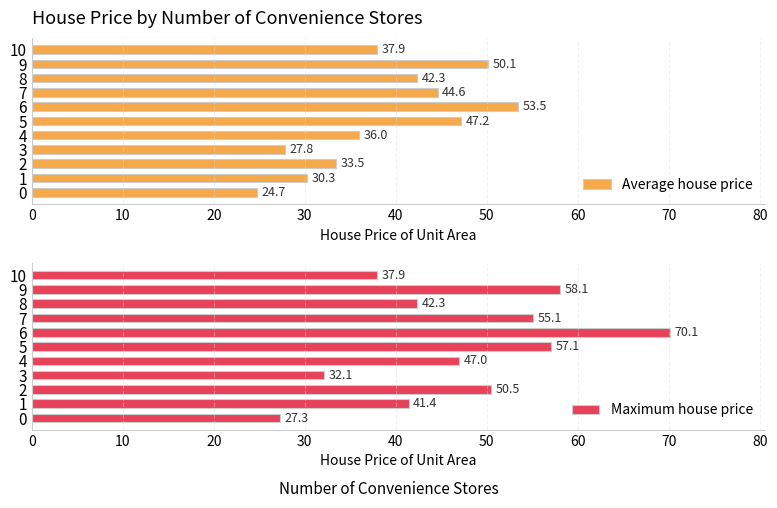

True or false: Average house price has a value of 16.7 at 4.

False